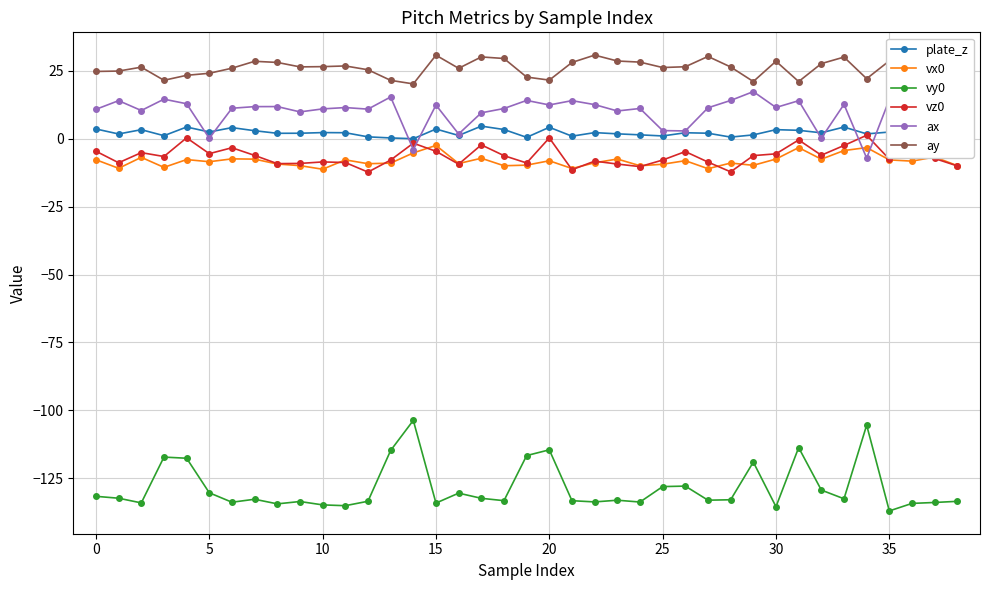

True or false: plate_z has more than 2 interior local peaks.

True